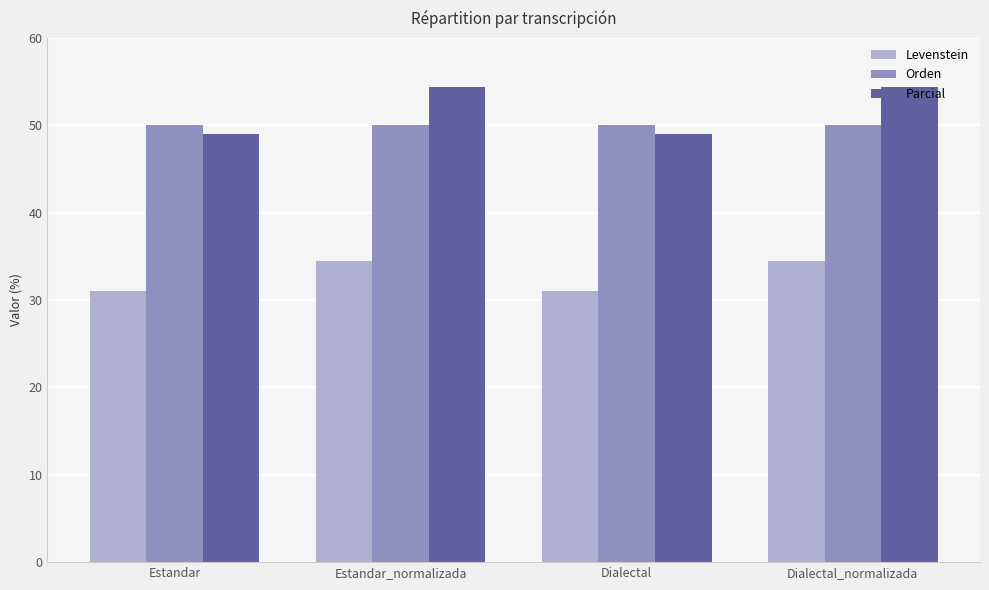

What is the total value across all series at Dialectal_normalizada?

138.8